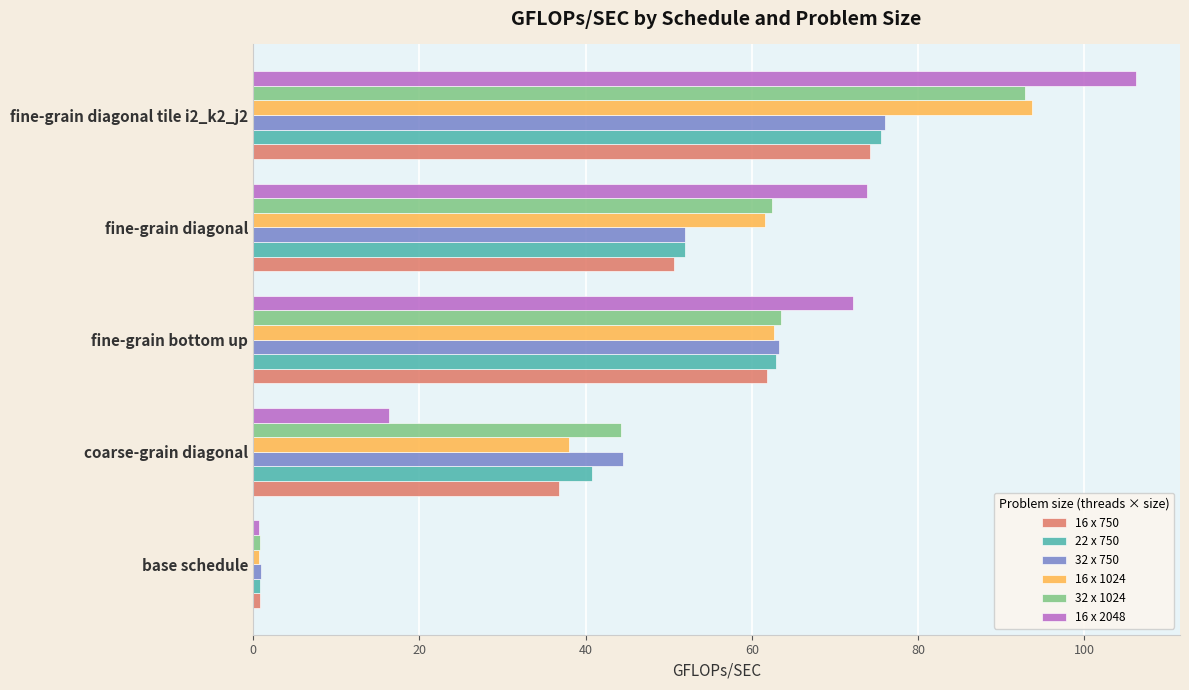

List the labels in order of 32 x 750 value, largest first.

fine-grain diagonal tile i2_k2_j2, fine-grain bottom up, fine-grain diagonal, coarse-grain diagonal, base schedule